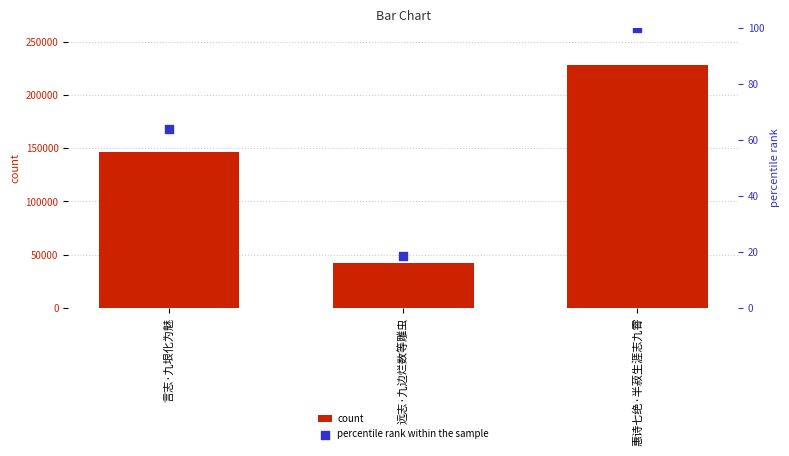

What are all the series names shown in the legend?

count, percentile rank within the sample